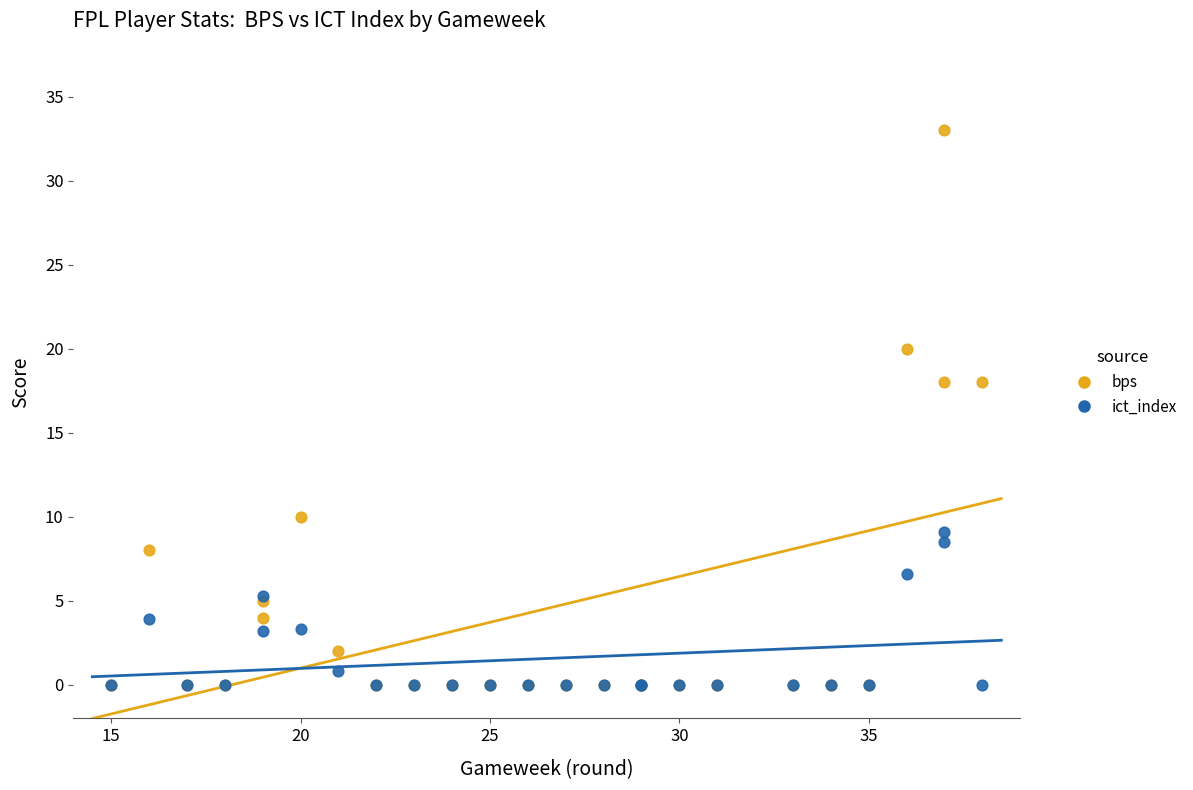

What are all the series names shown in the legend?

bps, ict_index